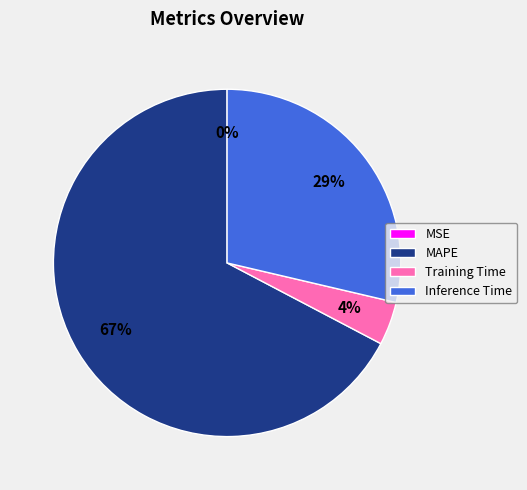

What is the largest slice in the pie chart?

MAPE